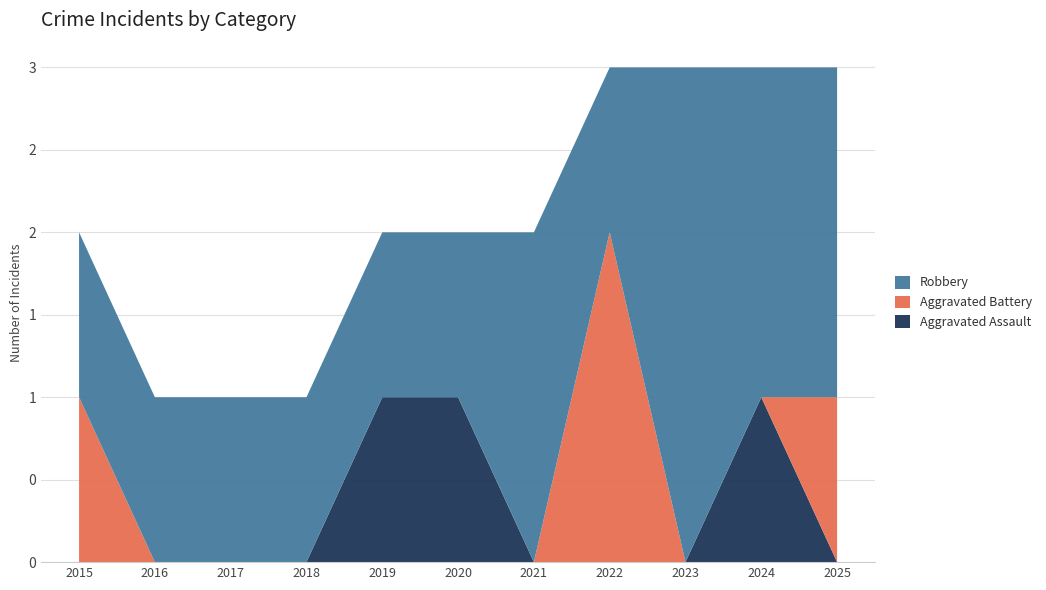

Reading left to right, list all the values displayed in this chart.

Aggravated Assault: 2015=0	2016=0	2017=0	2018=0	2019=1	2020=1	2021=0	2022=0	2023=0	2024=1	2025=0
Aggravated Battery: 2015=1	2016=0	2017=0	2018=0	2019=0	2020=0	2021=0	2022=2	2023=0	2024=0	2025=1
Robbery: 2015=1	2016=1	2017=1	2018=1	2019=1	2020=1	2021=2	2022=1	2023=3	2024=2	2025=2